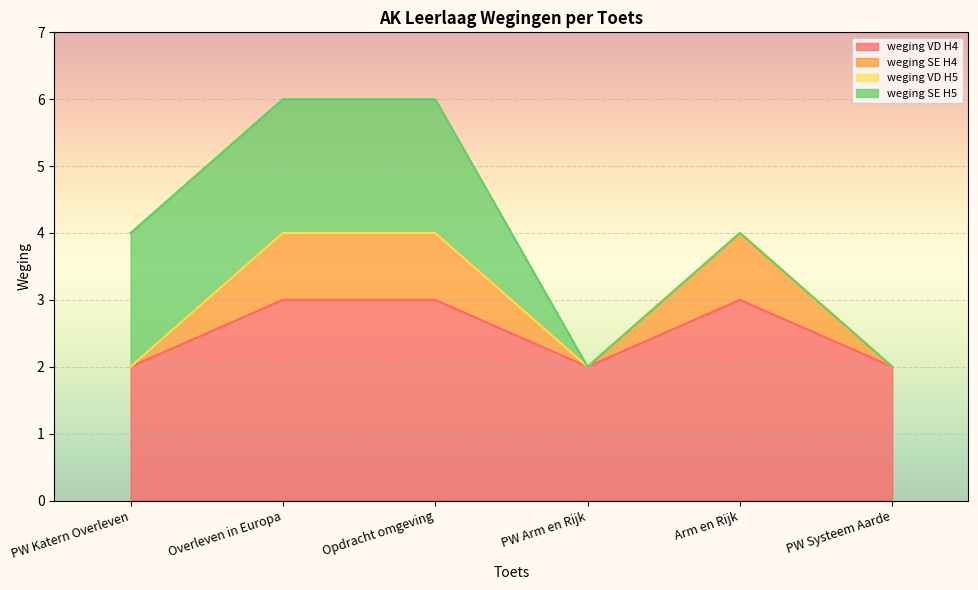

At how many categories does at least one series exceed 2?

3